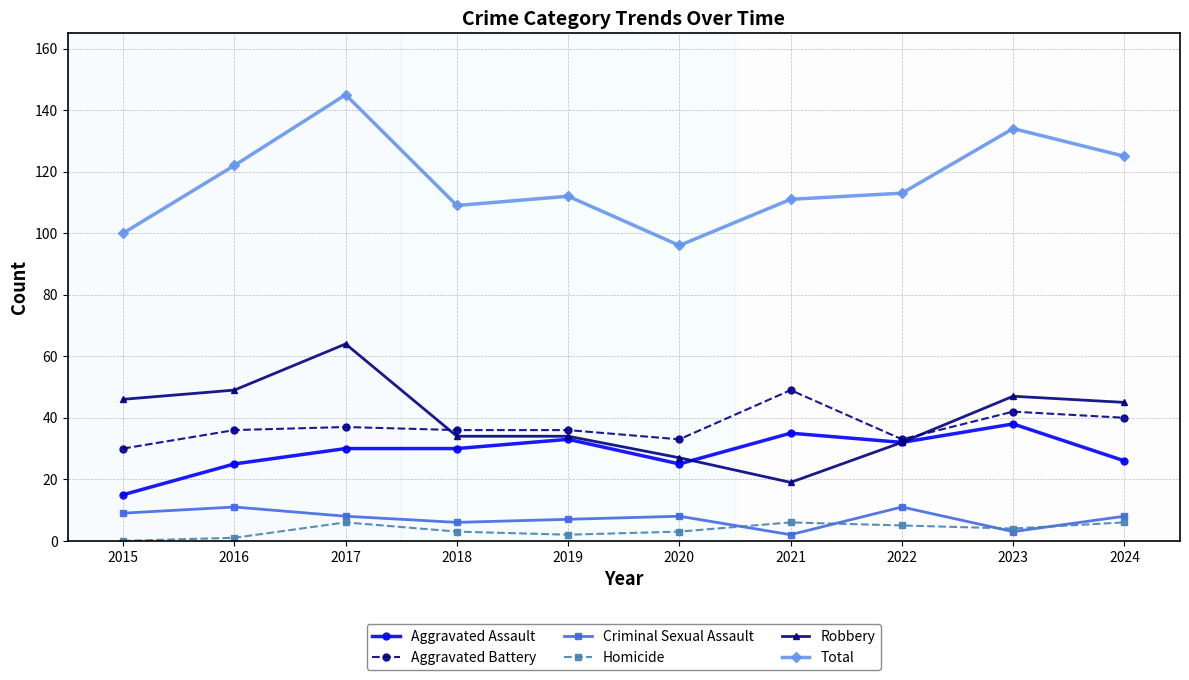

Which category has the highest value in the Robbery series?

2017